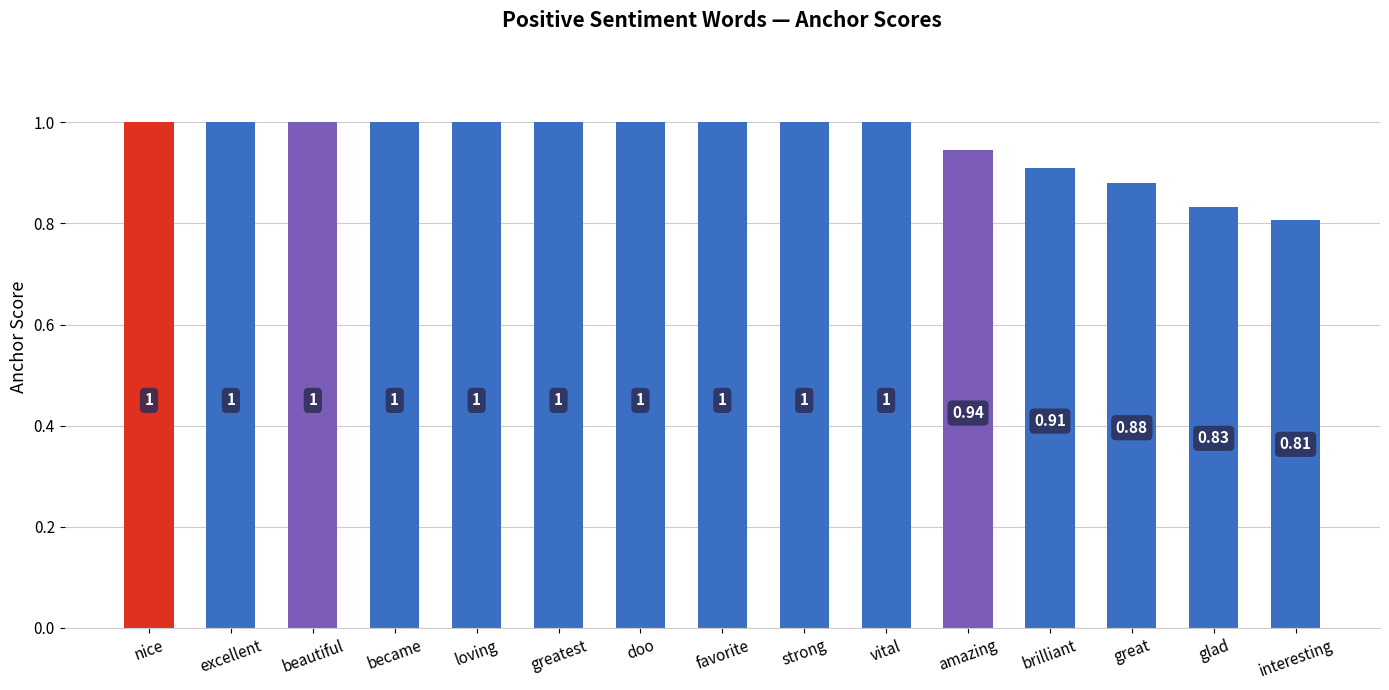

At which label is the value closest to 0?

interesting